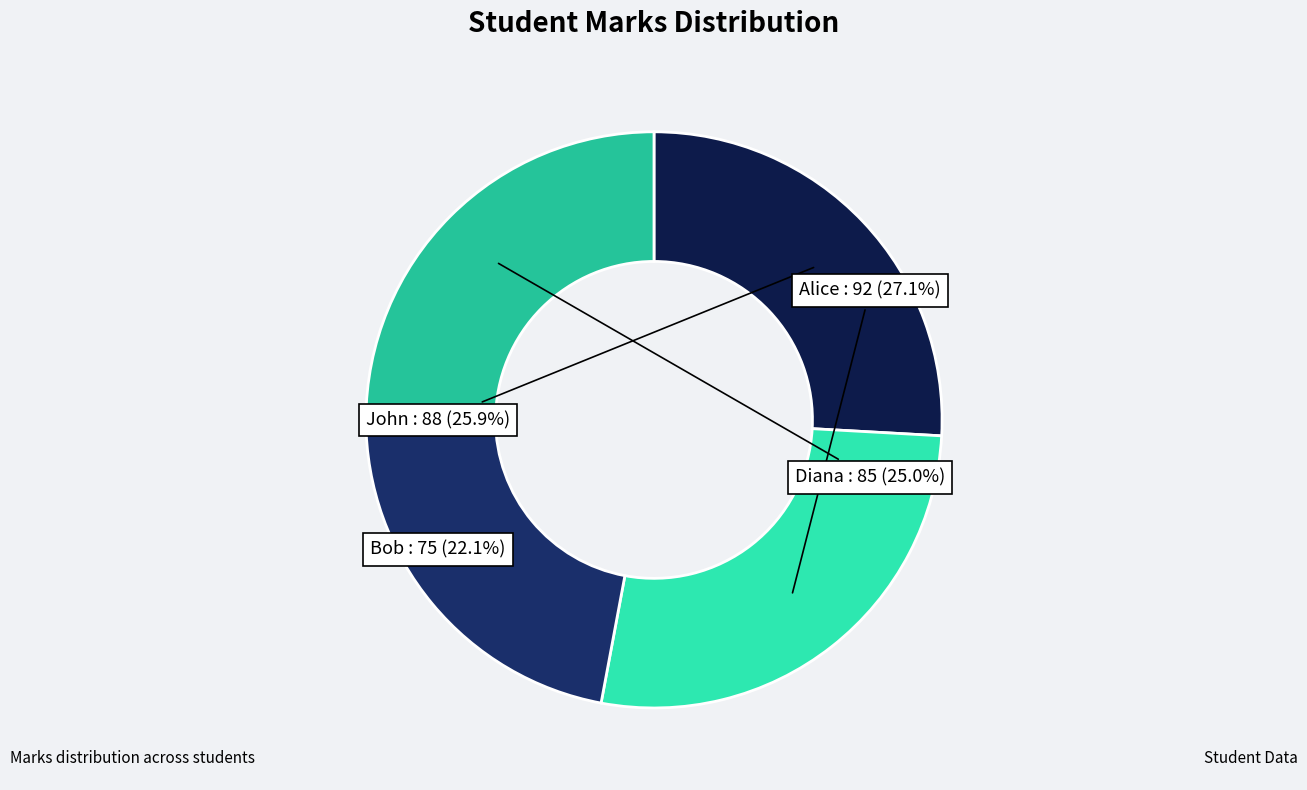

The Bob slice represents 7% of the pie. True or false?

False